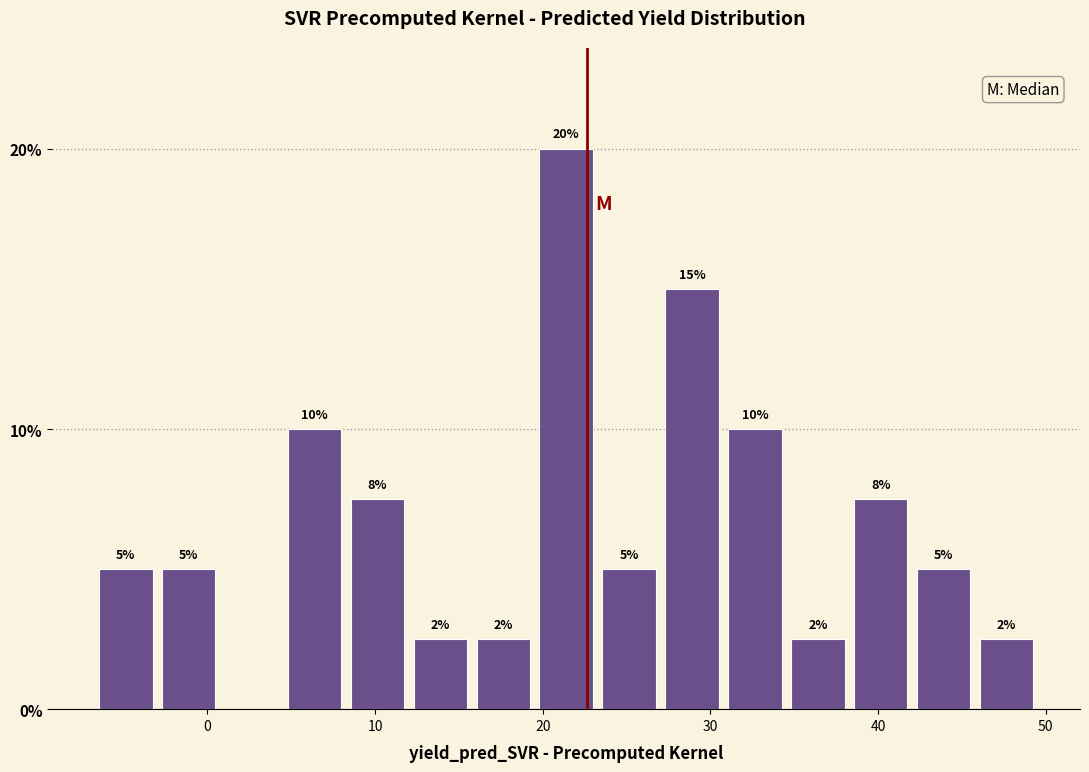

Around what value on the x-axis is the tallest bar? Give the approximate position of its centre, as read against the axis.

21